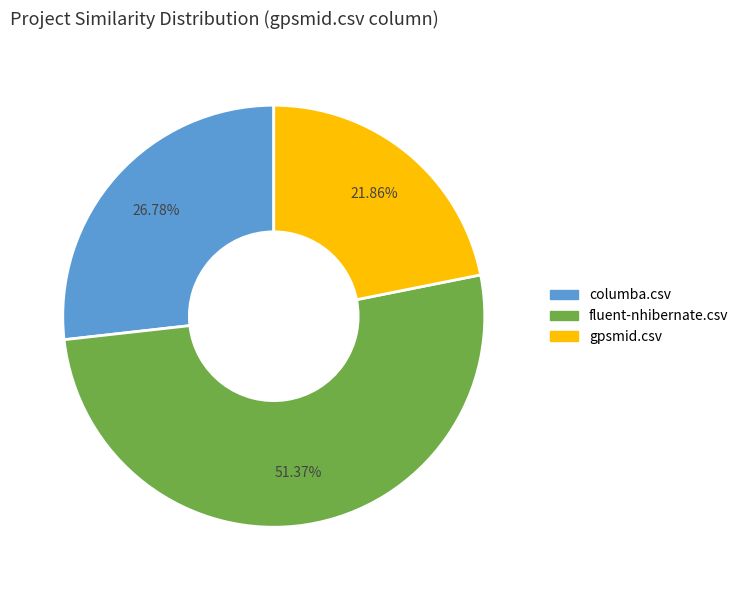

Is there any slice that represents more than half of the pie?

Yes